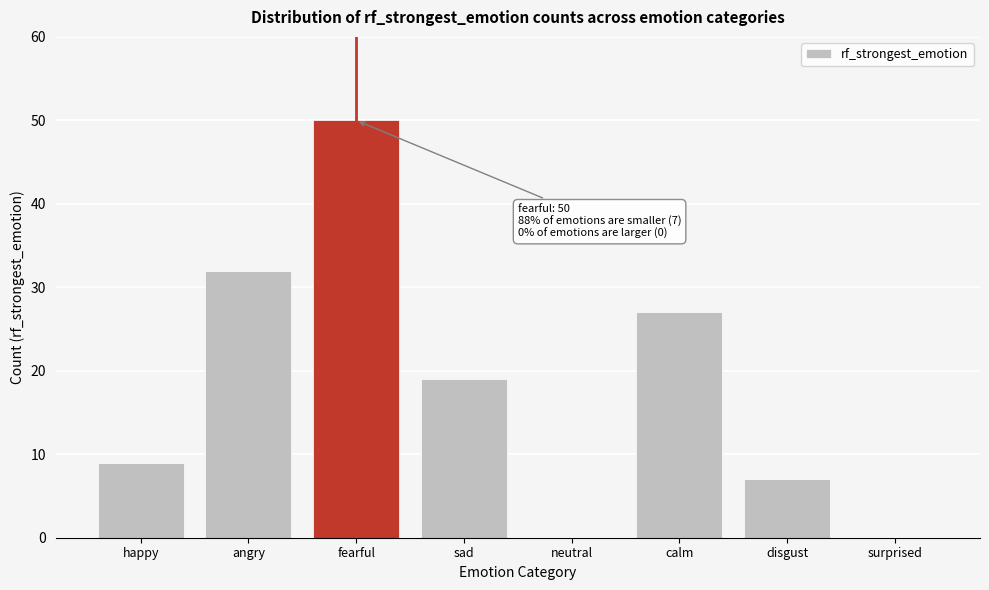

Reading right to left, what are all the values shown in this chart?

surprised=0	disgust=7	calm=27	neutral=0	sad=19	fearful=50	angry=32	happy=9